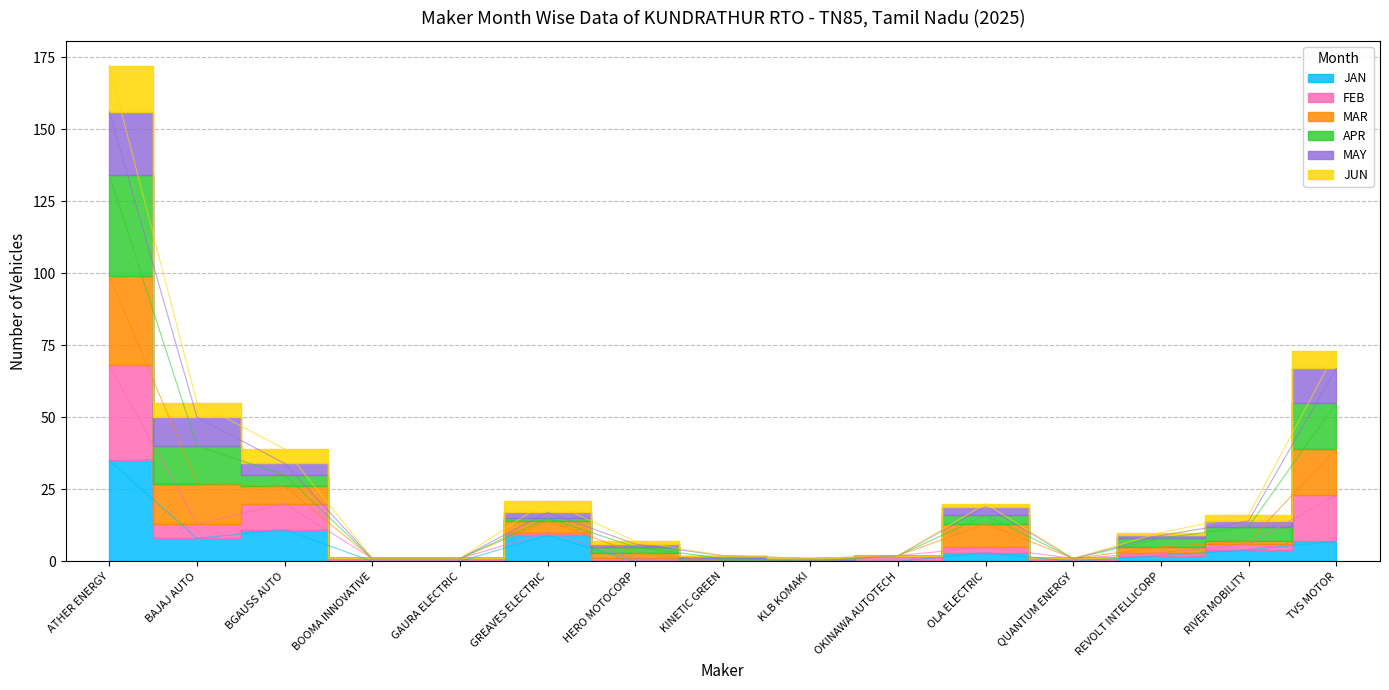

What is the spread (max minus min) of values at OKINAWA AUTOTECH?

2